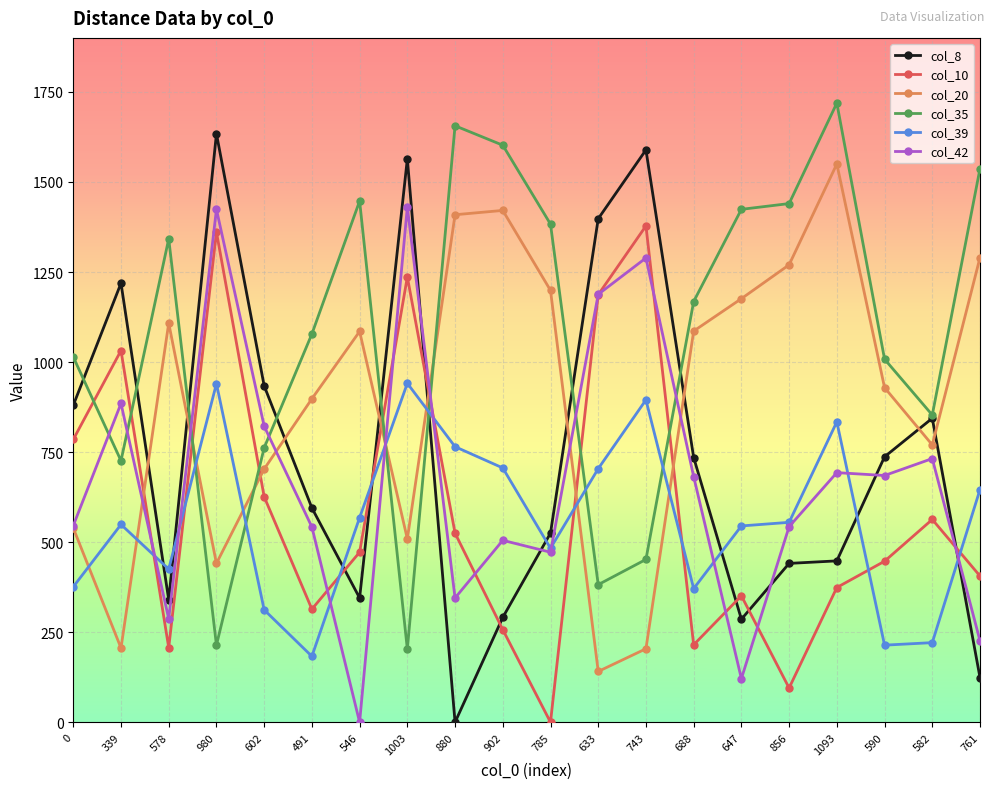

The col_35 series shows 1165 at 339. True or false?

False